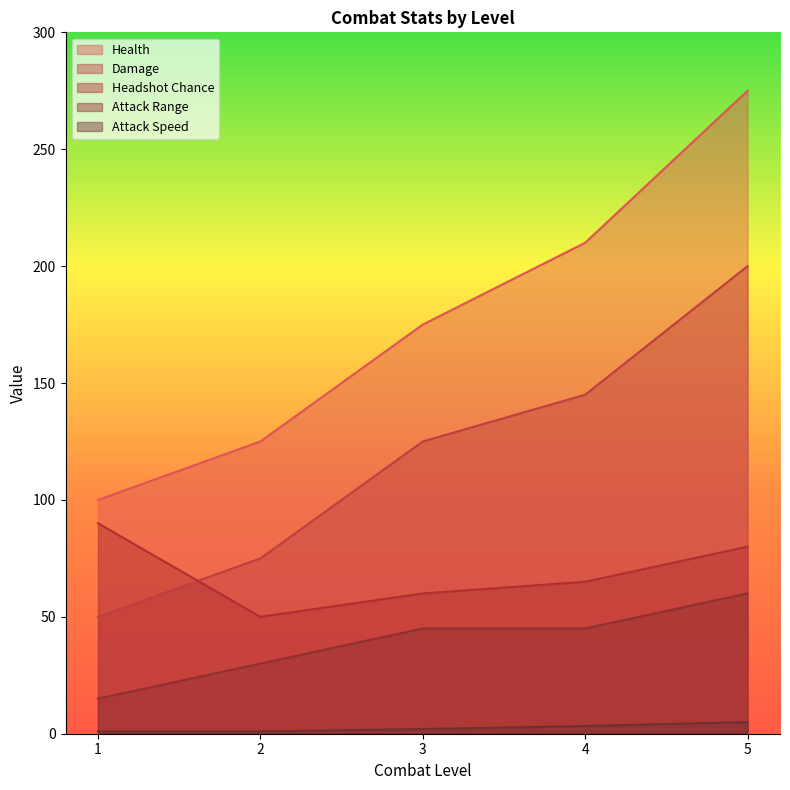

What is the value of the Attack Speed point at the 3rd from the left?

2.0